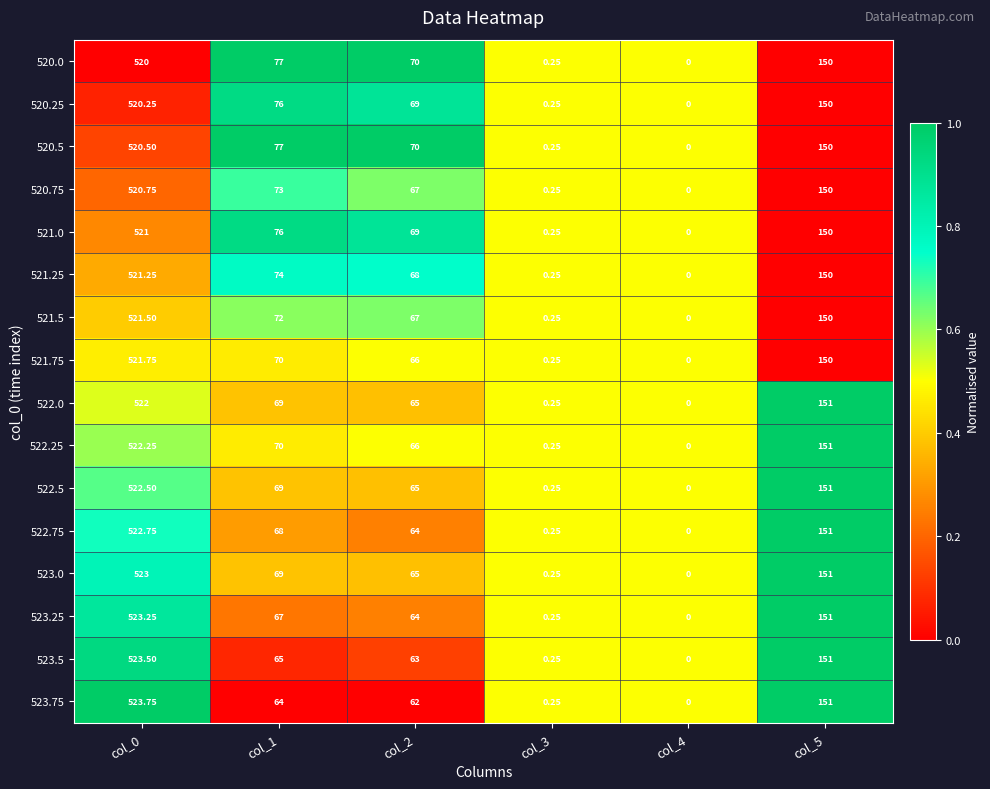

Reading left to right, transcribe all the data shown in this chart.

520.0: col_0=520.0	col_1=77.0	col_2=70.0	col_3=0.2	col_4=0.0	col_5=150.0
520.25: col_0=520.2	col_1=76.0	col_2=69.0	col_3=0.2	col_4=0.0	col_5=150.0
520.5: col_0=520.5	col_1=77.0	col_2=70.0	col_3=0.2	col_4=0.0	col_5=150.0
520.75: col_0=520.8	col_1=73.0	col_2=67.0	col_3=0.2	col_4=0.0	col_5=150.0
521.0: col_0=521.0	col_1=76.0	col_2=69.0	col_3=0.2	col_4=0.0	col_5=150.0
521.25: col_0=521.2	col_1=74.0	col_2=68.0	col_3=0.2	col_4=0.0	col_5=150.0
521.5: col_0=521.5	col_1=72.0	col_2=67.0	col_3=0.2	col_4=0.0	col_5=150.0
521.75: col_0=521.8	col_1=70.0	col_2=66.0	col_3=0.2	col_4=0.0	col_5=150.0
522.0: col_0=522.0	col_1=69.0	col_2=65.0	col_3=0.2	col_4=0.0	col_5=151.0
522.25: col_0=522.2	col_1=70.0	col_2=66.0	col_3=0.2	col_4=0.0	col_5=151.0
522.5: col_0=522.5	col_1=69.0	col_2=65.0	col_3=0.2	col_4=0.0	col_5=151.0
522.75: col_0=522.8	col_1=68.0	col_2=64.0	col_3=0.2	col_4=0.0	col_5=151.0
523.0: col_0=523.0	col_1=69.0	col_2=65.0	col_3=0.2	col_4=0.0	col_5=151.0
523.25: col_0=523.2	col_1=67.0	col_2=64.0	col_3=0.2	col_4=0.0	col_5=151.0
523.5: col_0=523.5	col_1=65.0	col_2=63.0	col_3=0.2	col_4=0.0	col_5=151.0
523.75: col_0=523.8	col_1=64.0	col_2=62.0	col_3=0.2	col_4=0.0	col_5=151.0